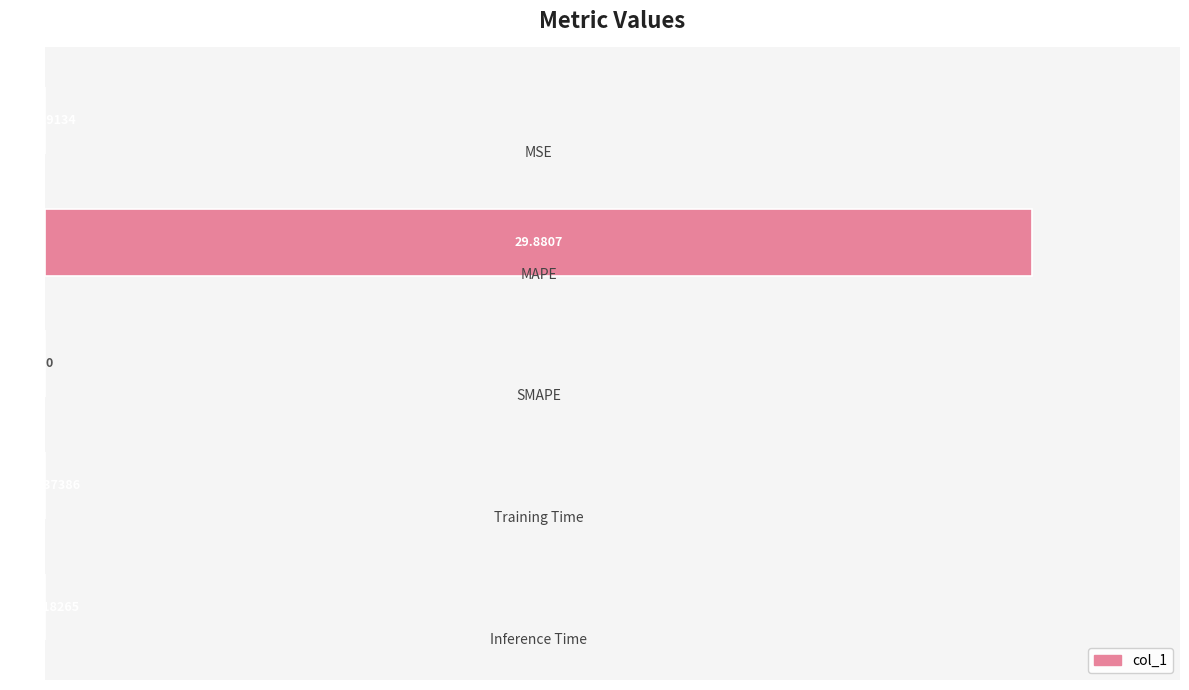

How many values are above zero?

4